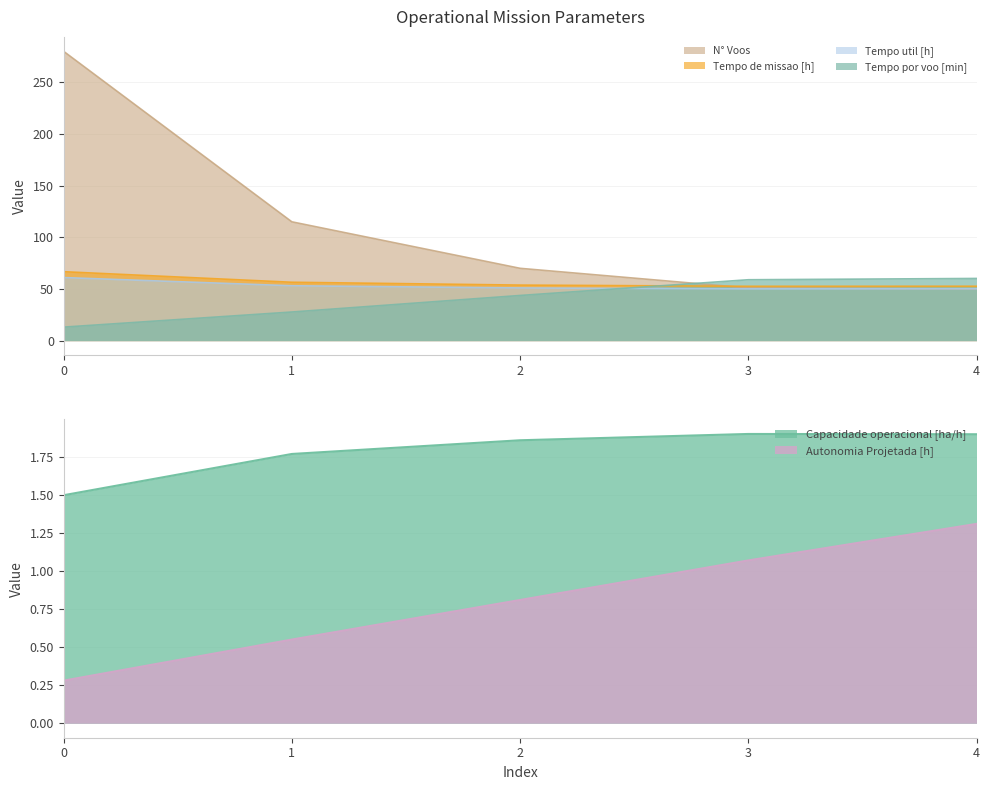

What is the difference between the maximum and minimum values in the Tempo util [h] series?

10.9